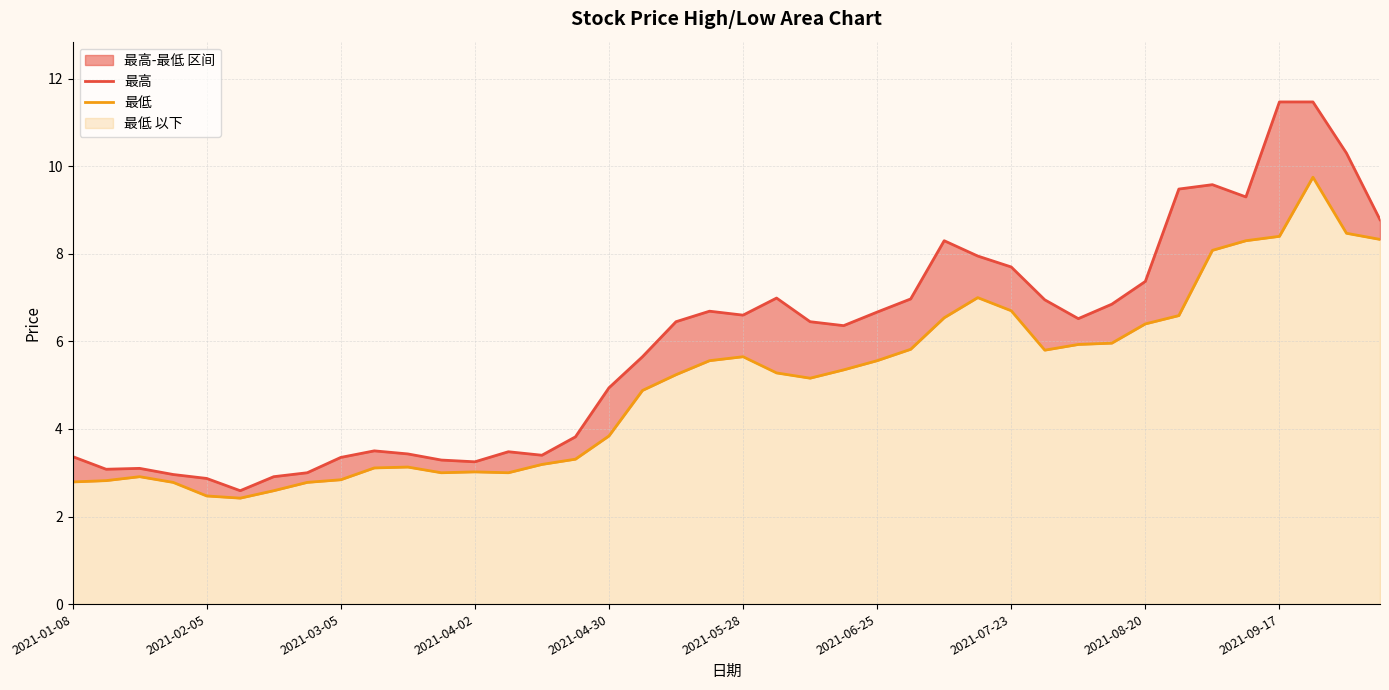

In 最低, how many points are higher than both neighbors (excluding endpoints)?

6